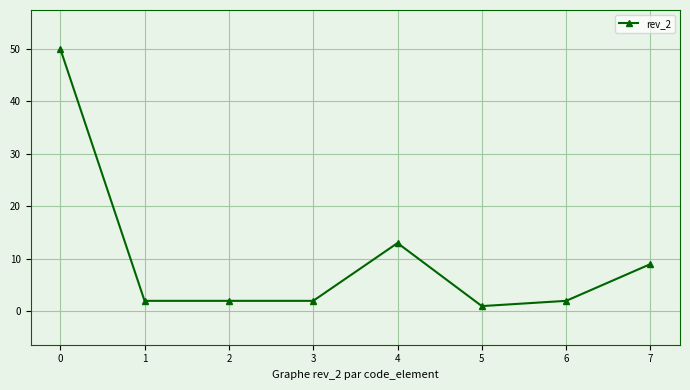

What is the minimum value shown in the chart?

1